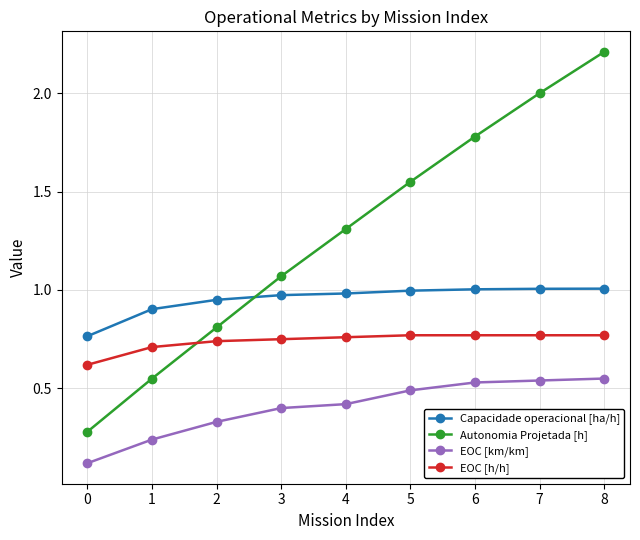

What is the difference between the second highest and minimum values in the EOC [km/km] series?

0.4